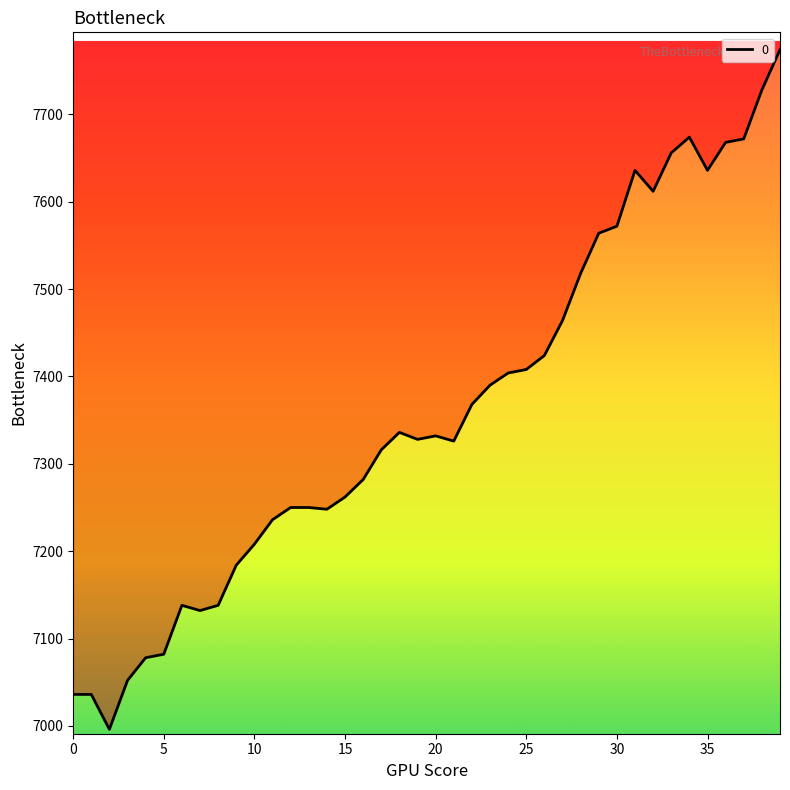

Which has a higher value, 28 or 21?

28